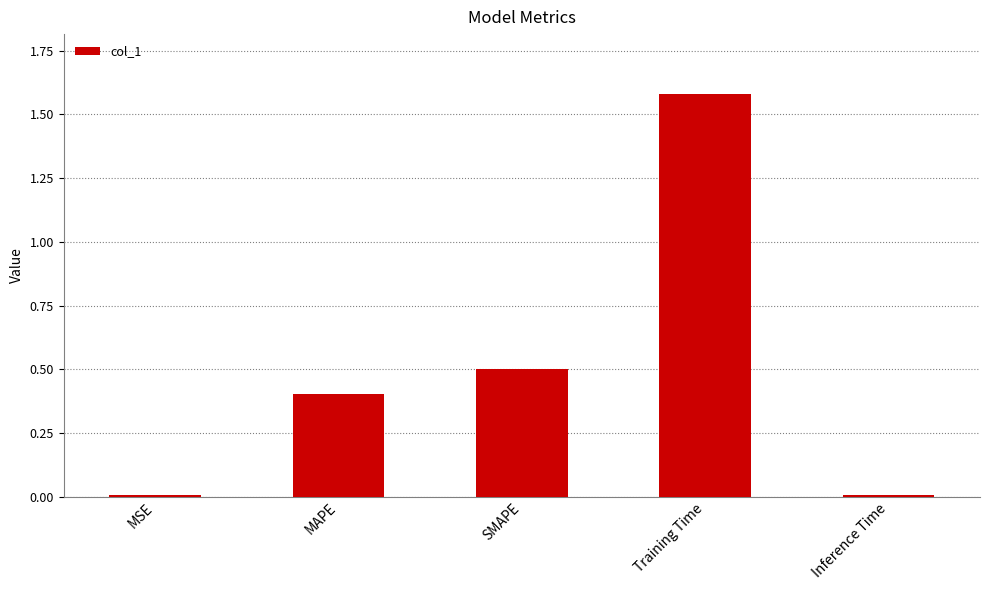

Which has a higher value, Training Time or MSE?

Training Time